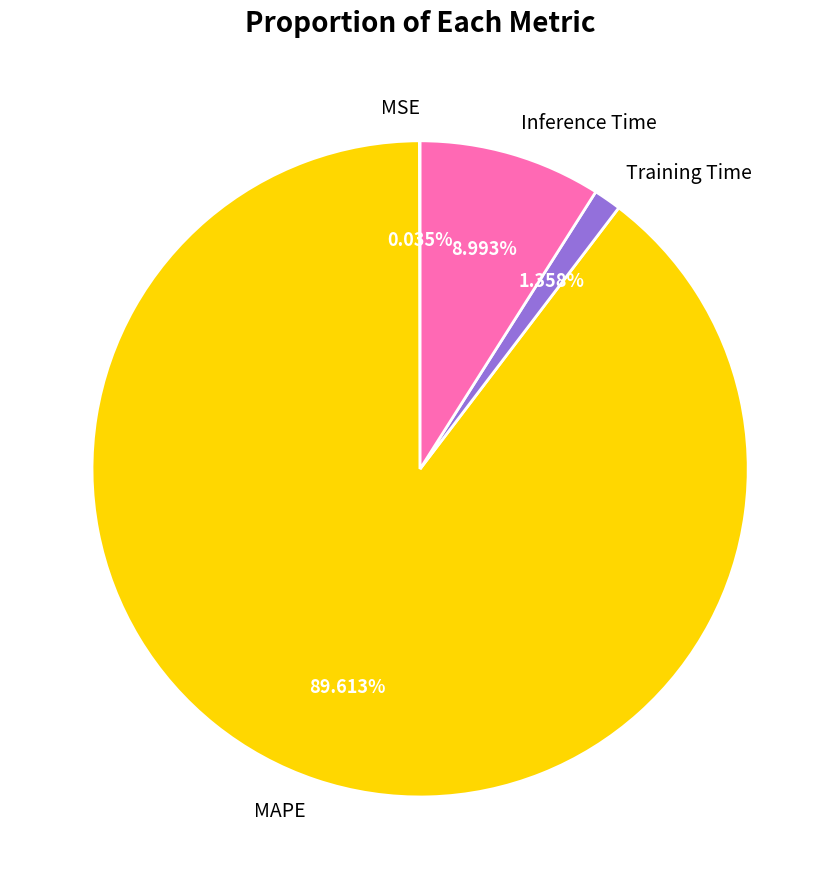

Does MAPE represent more than half of the total?

Yes